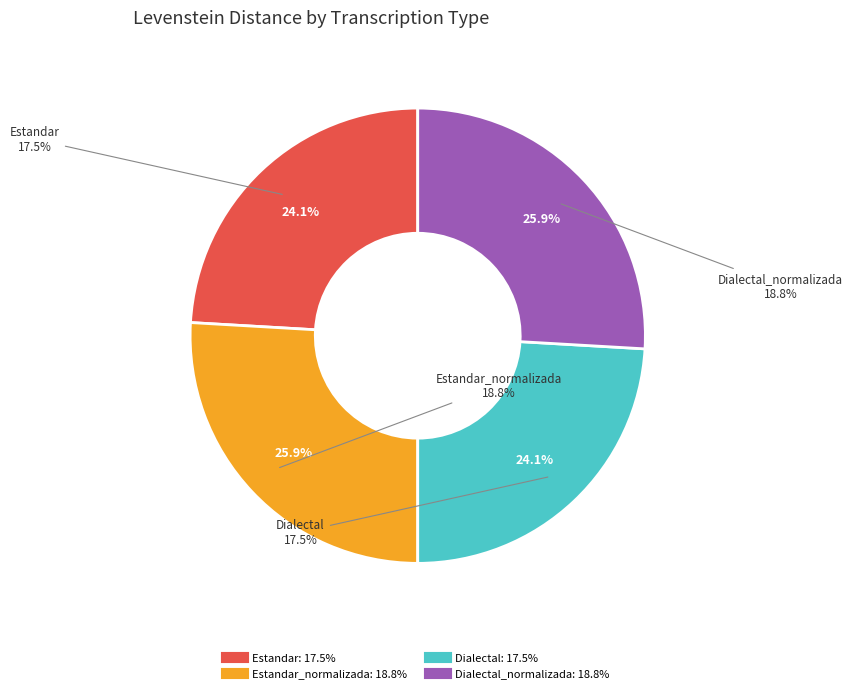

Rank the categories by value from highest to lowest.

Estandar_normalizada, Dialectal_normalizada, Estandar, Dialectal